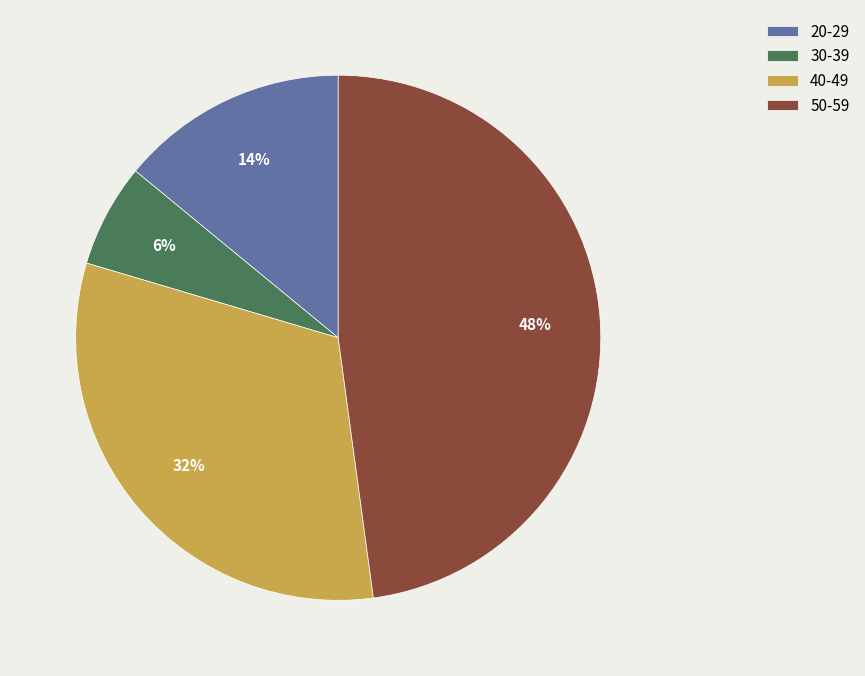

How many segments does this pie chart have?

4